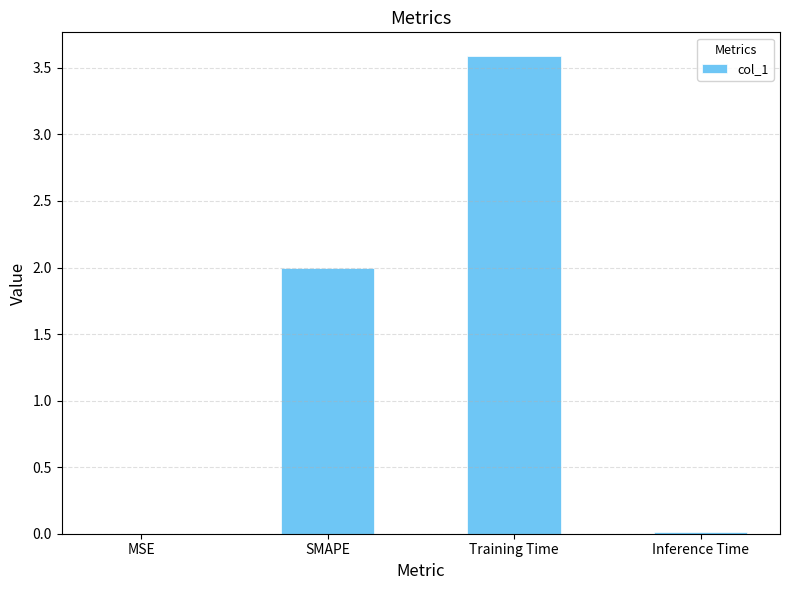

The chart shows a value of 0.5 at SMAPE. True or false?

False